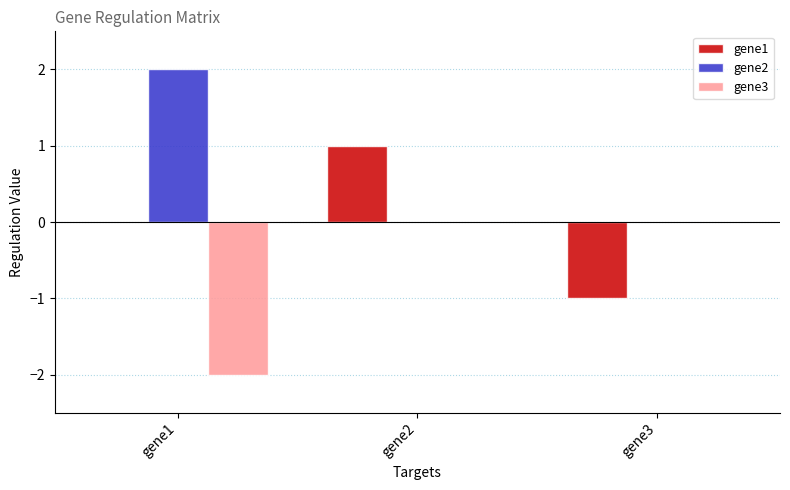

What is the total value across all series at gene2?

1.0